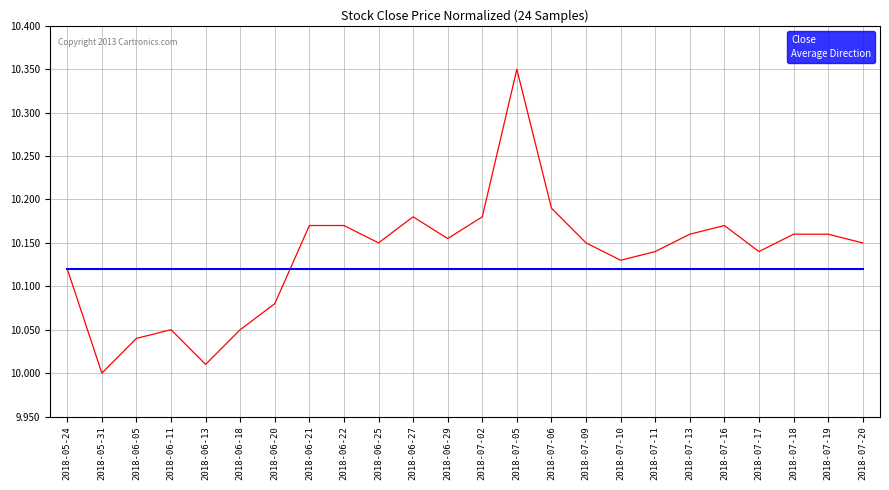

Rank the series at 2018-06-29 from highest to lowest value.

Close, Average Direction